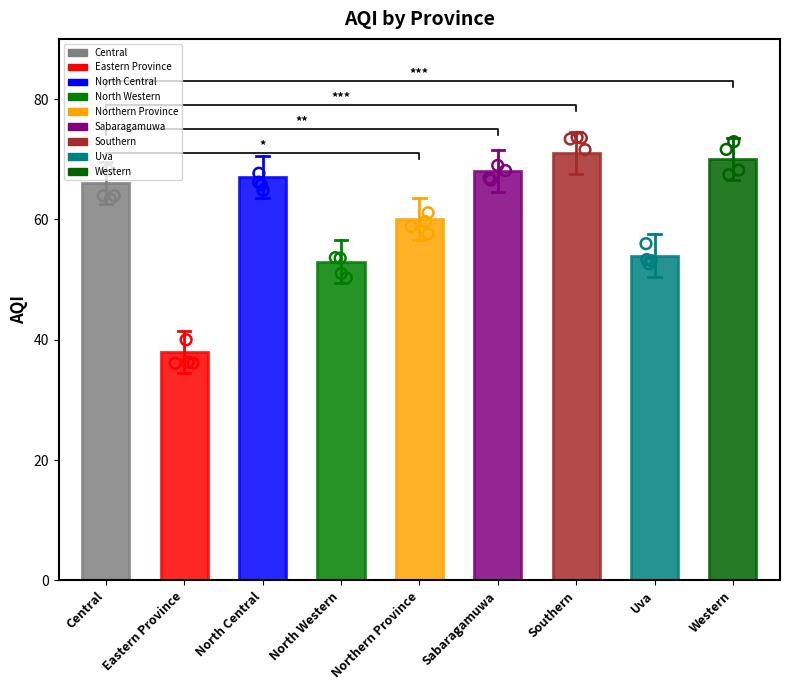

What is the ratio of the value at Uva to the value at Sabaragamuwa?

0.8